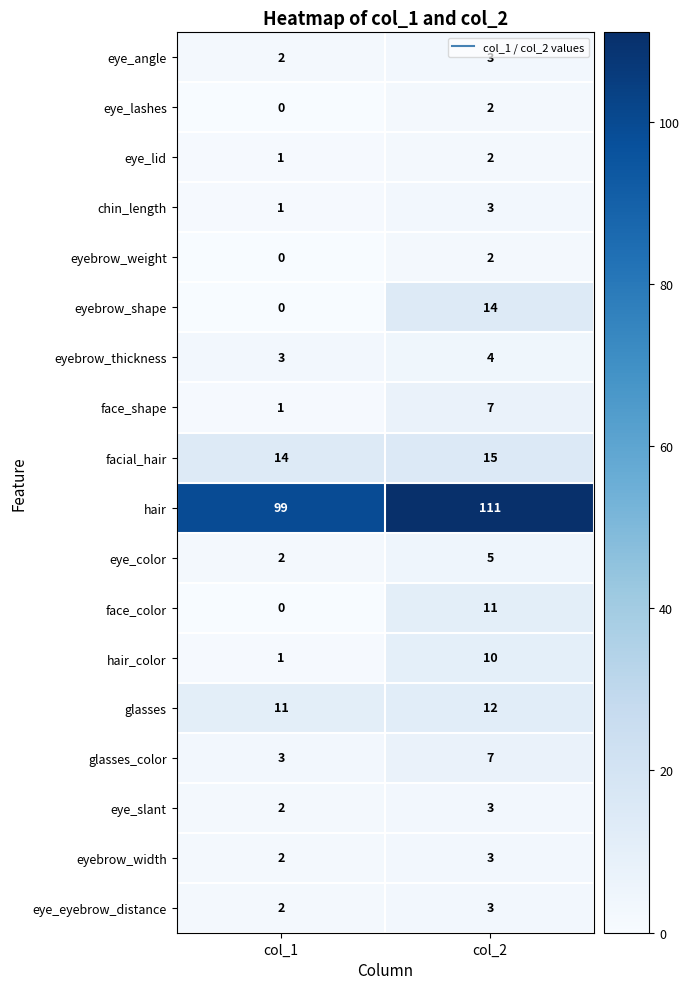

Read the eye_slant value at col_2.

3